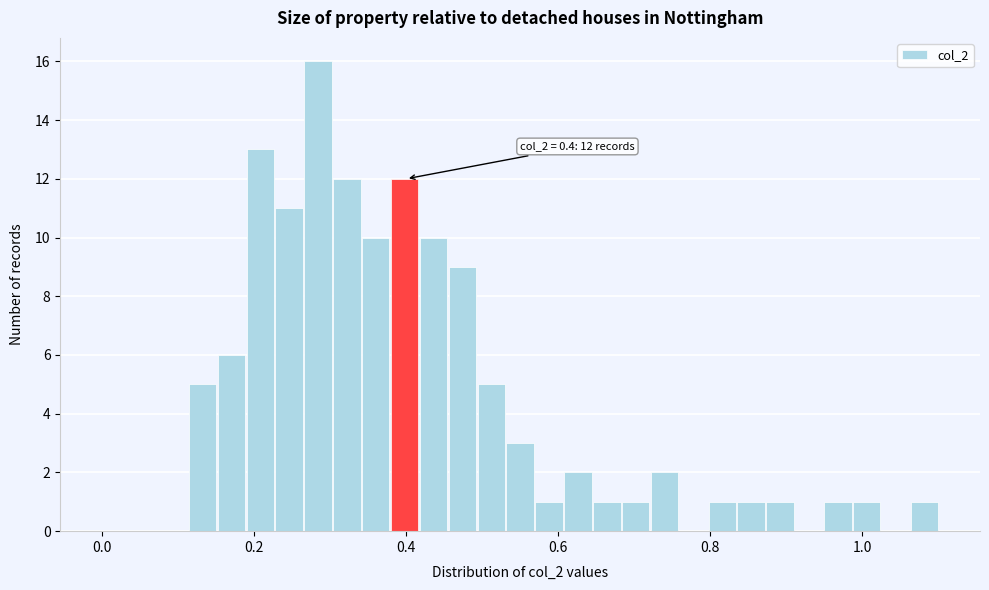

Around what value on the x-axis is the tallest bar? Give the approximate position of its centre, as read against the axis.

0.28